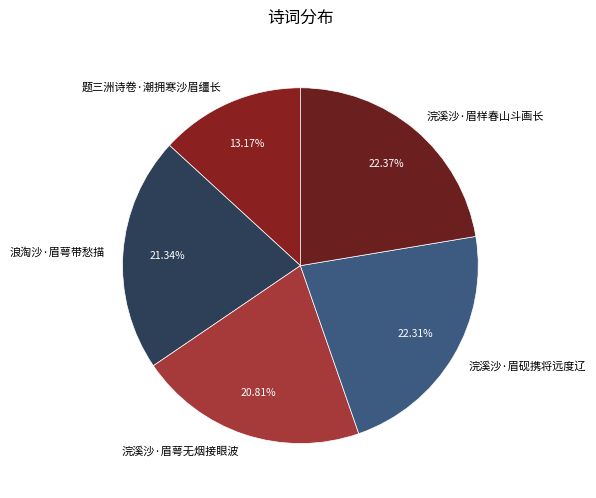

What is the ratio of the value at 浣溪沙·眉砚携将远度辽 to the value at 浪淘沙·眉萼带愁描?

1.0